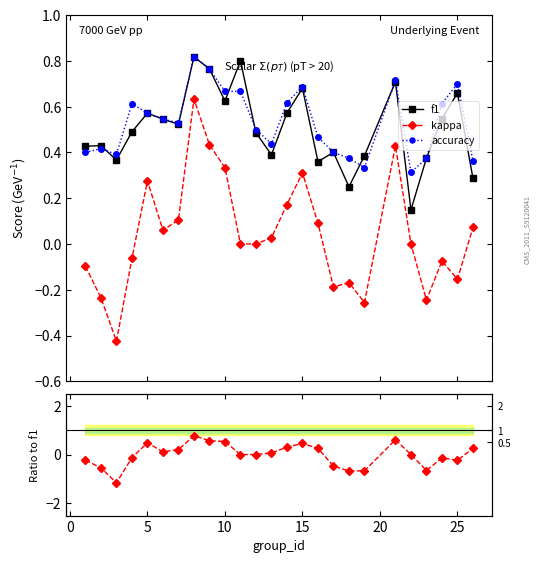

True or false: f1 has more than 0 interior local peaks.

True